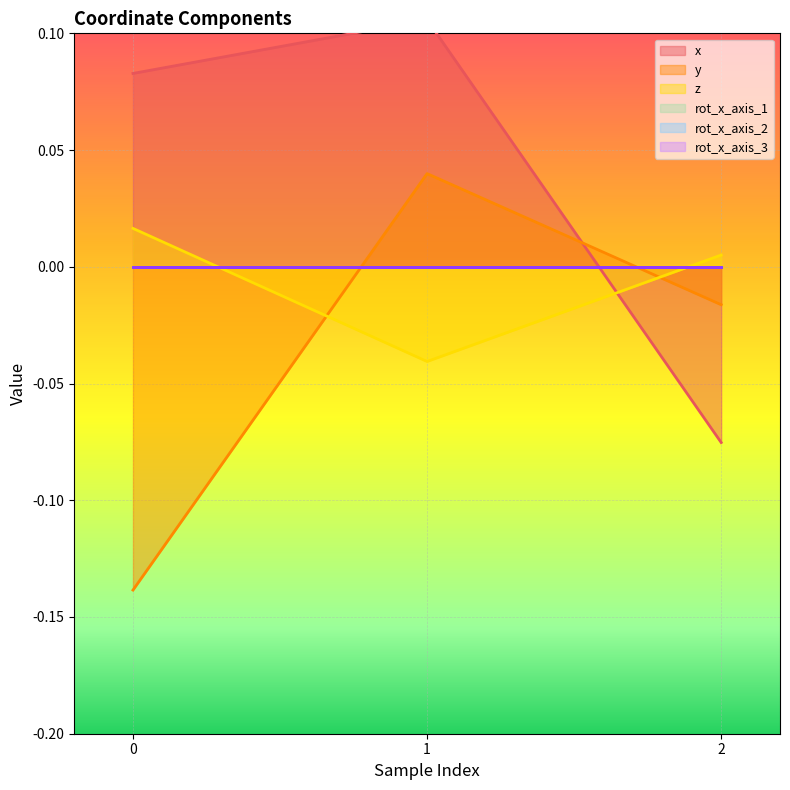

How many lines are shown in the chart?

3